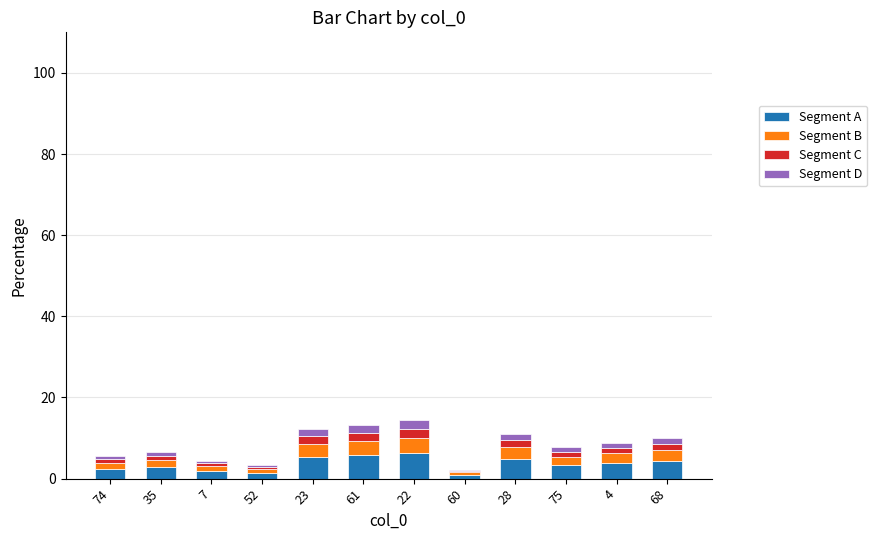

What is the difference between the maximum and minimum values in the Segment A series?

5.3